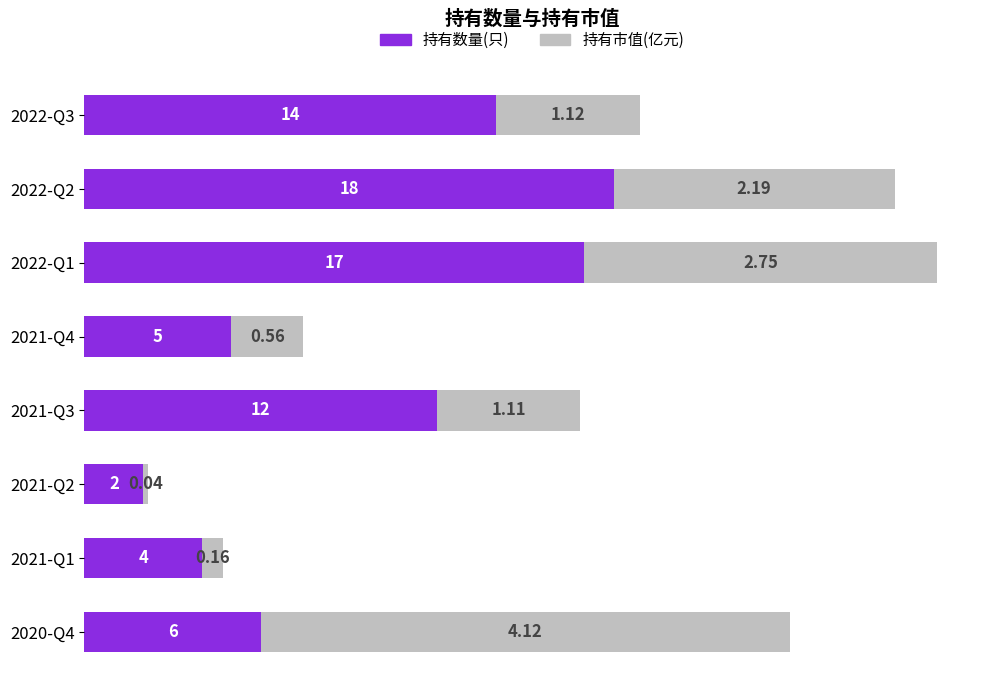

At which category is the sum across all series the highest?

2022-Q1